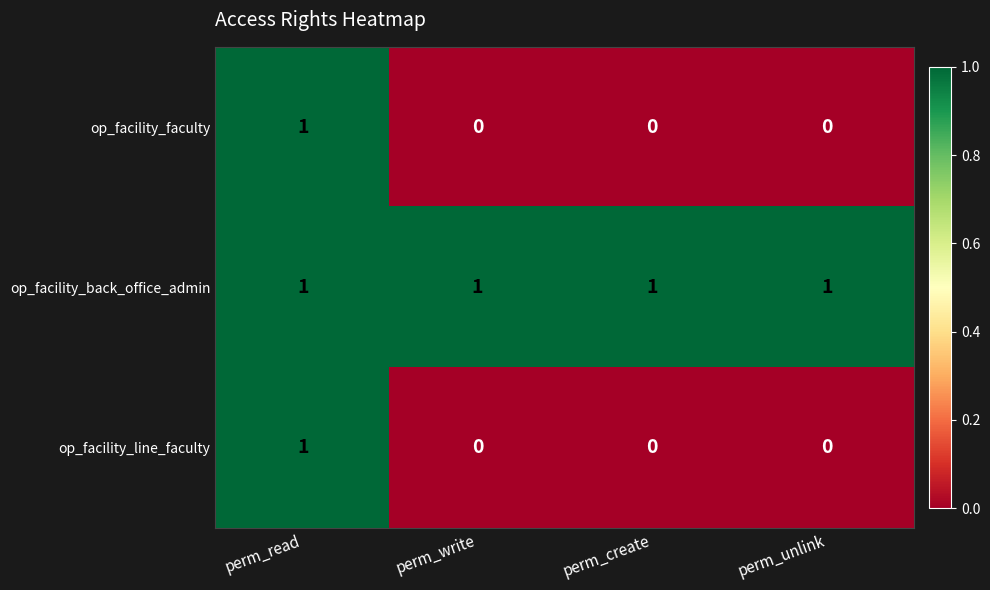

Reading right to left, transcribe all the data shown in this chart.

op_facility_faculty: 0	0	0	1
op_facility_back_office_admin: 1	1	1	1
op_facility_line_faculty: 0	0	0	1